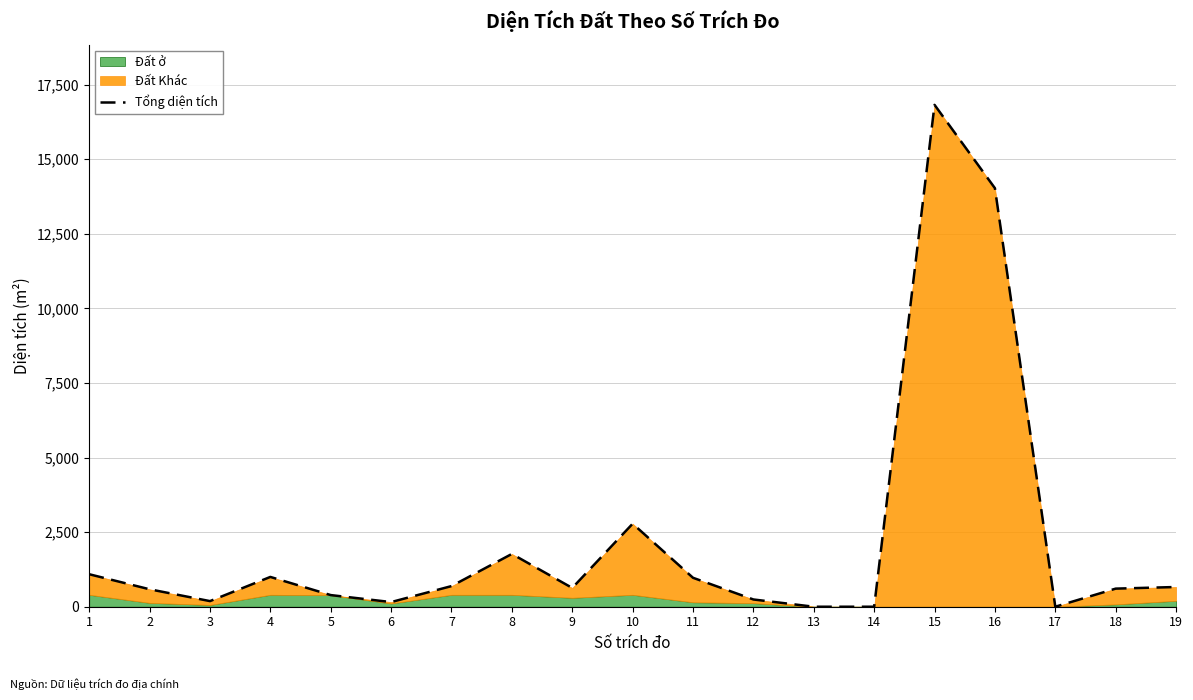

What is the maximum value shown in the chart?

16821.4